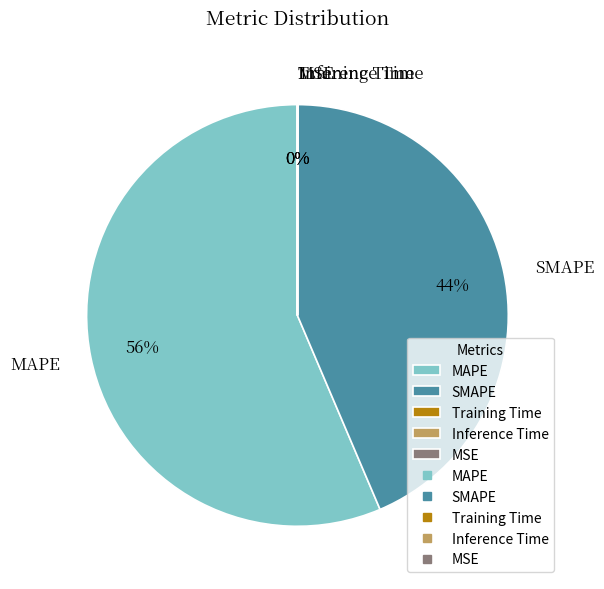

What is the majority slice?

MAPE